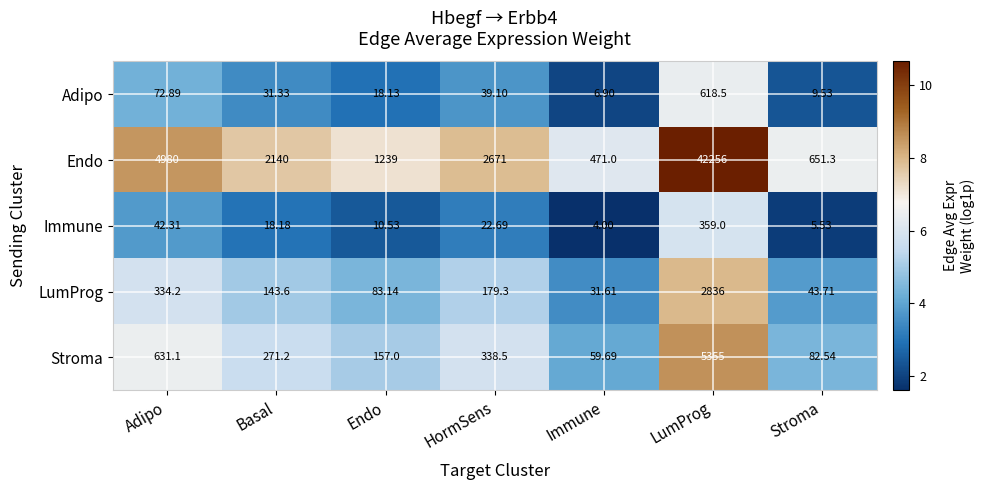

Where does the LumProg series first go above 143?

Adipo